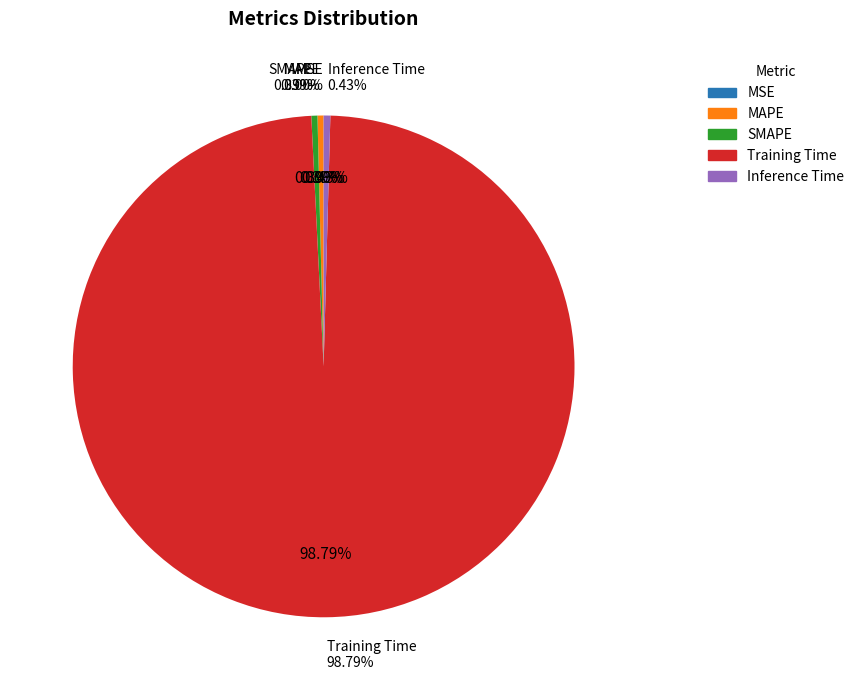

Combined, what portion of the pie is MSE and MAPE?

0.4%